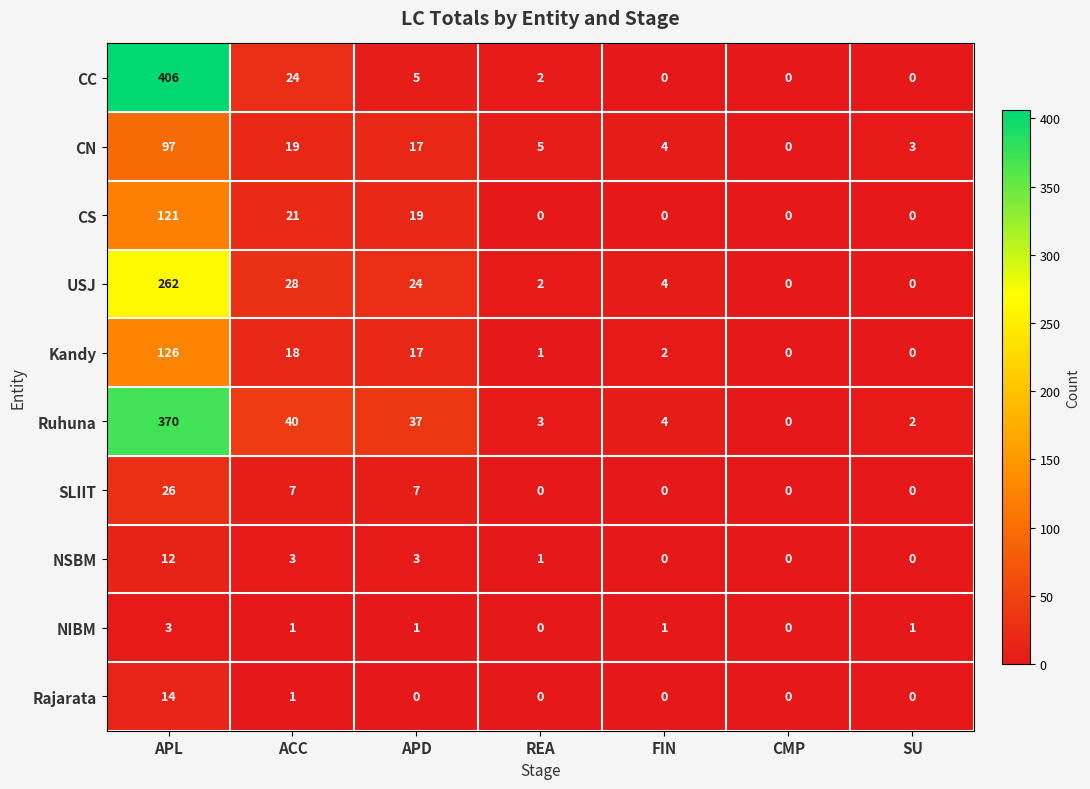

What is the maximum value shown in the chart?

406